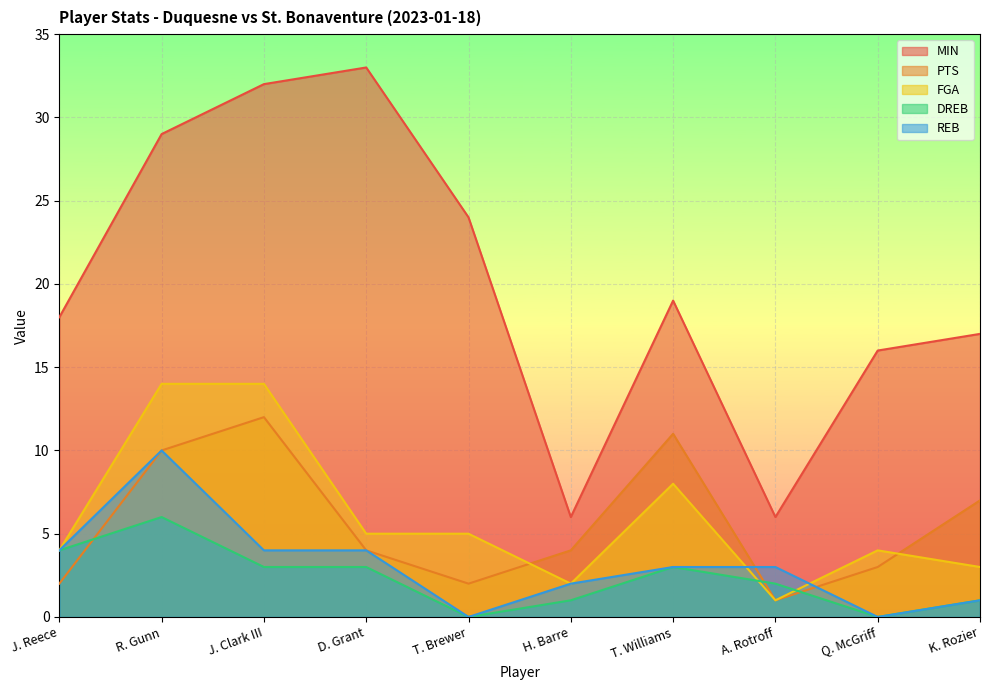

What is the label of the 1st point from the right?

K. Rozier